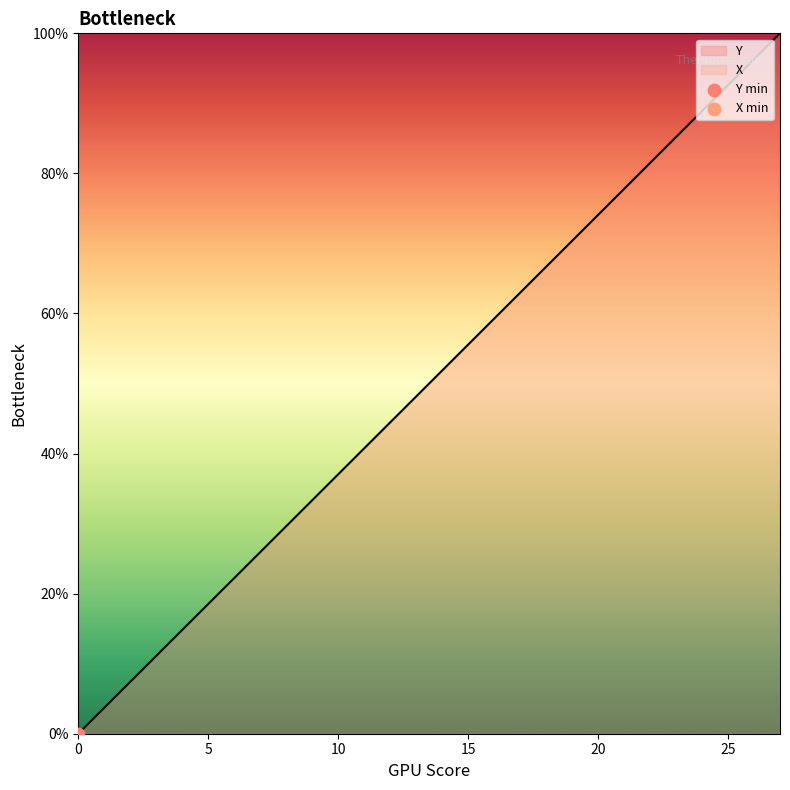

What is the ratio of the value at 3 to the value at 24?

0.1